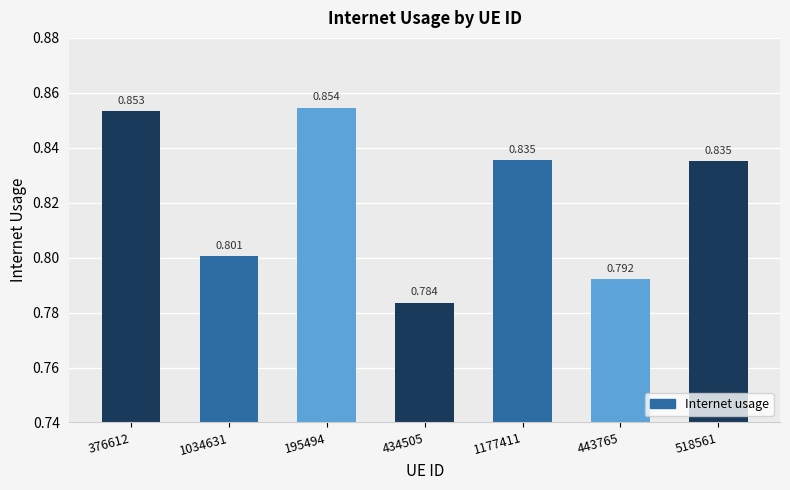

Reading left to right, extract all data points from this chart.

0.9	0.8	0.9	0.8	0.8	0.8	0.8